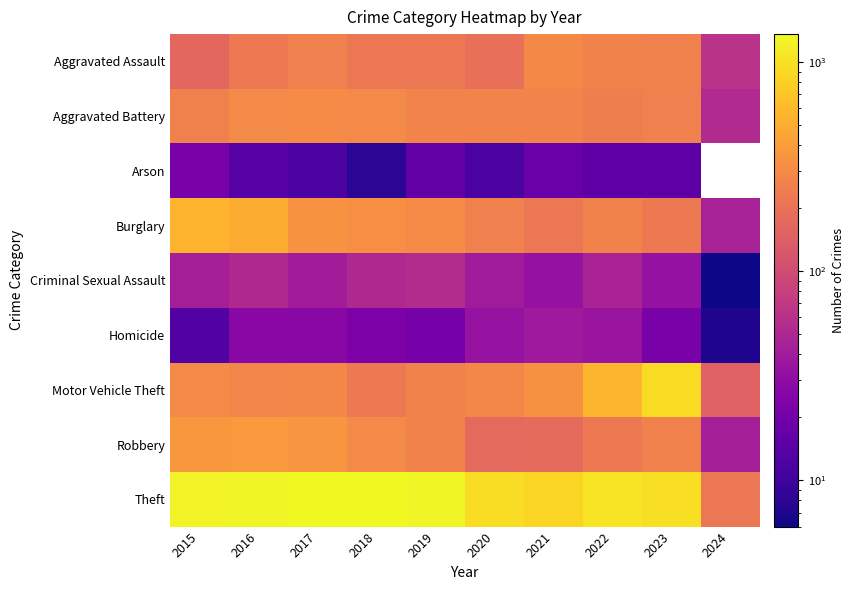

True or false: Theft has a value of 1464.0 at 2021.

False